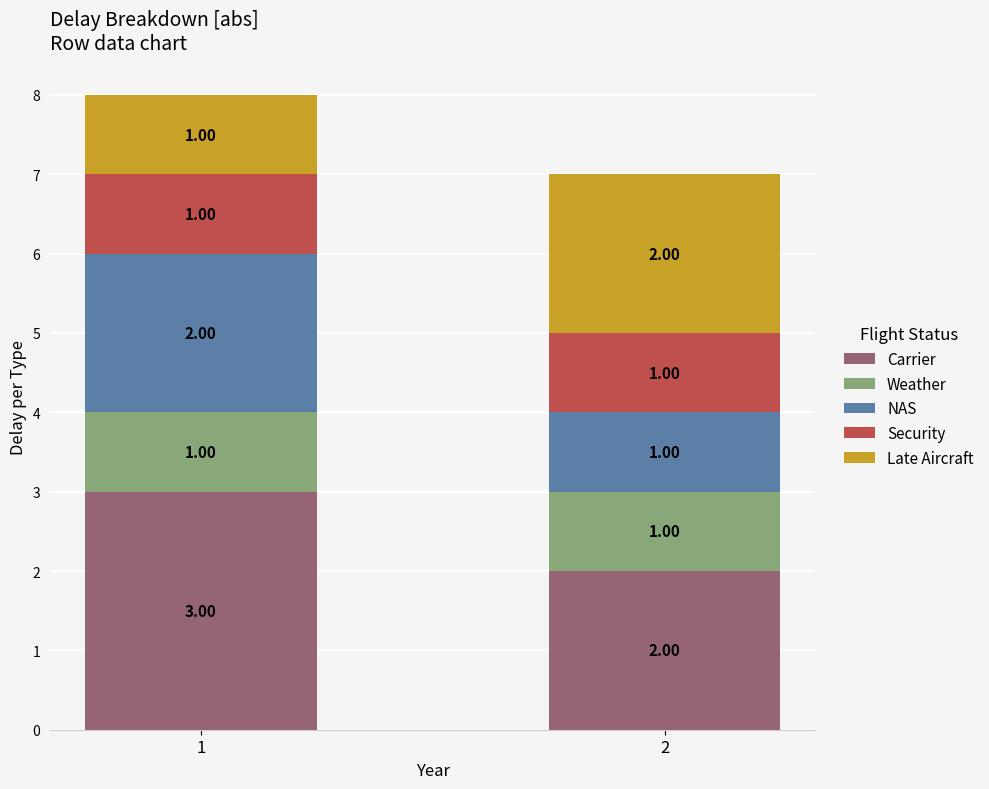

What is the total value across all series at 2?

7